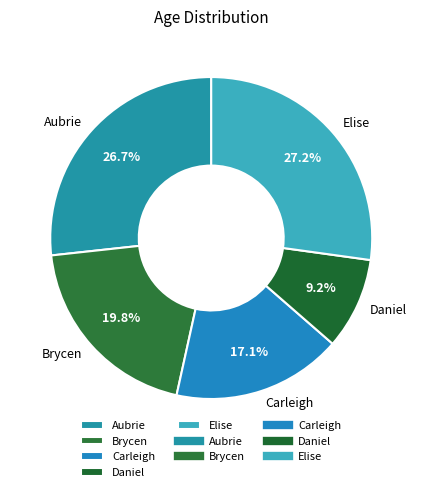

Is there a majority slice in this chart?

No